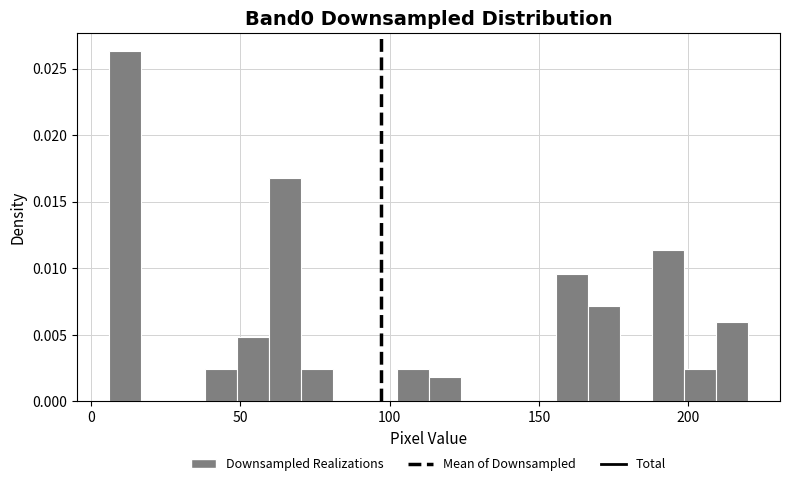

Read against the x-axis, roughly where is the centre of the tallest bar?

10